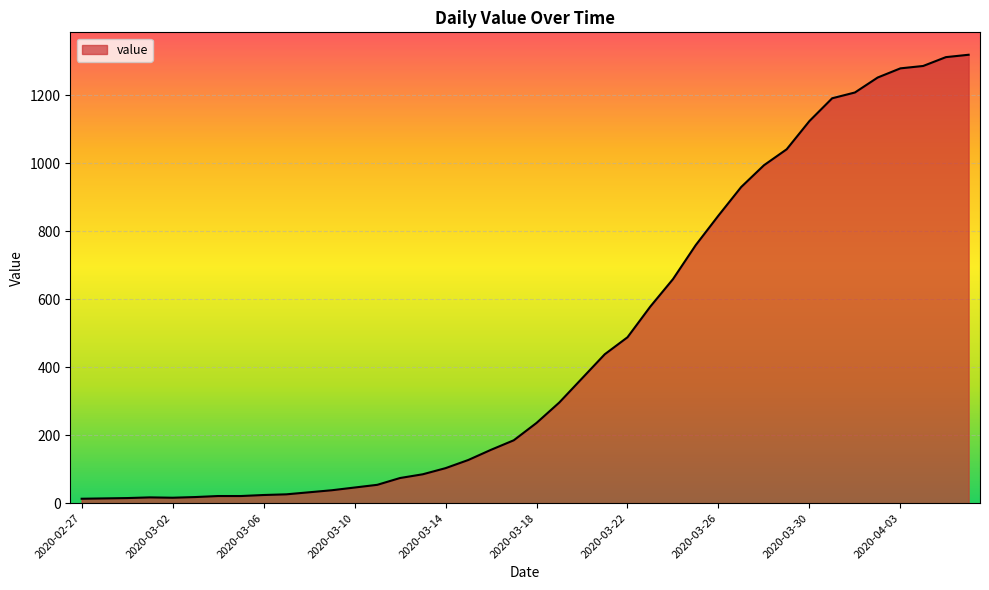

What is the difference between the maximum and minimum values?

1306